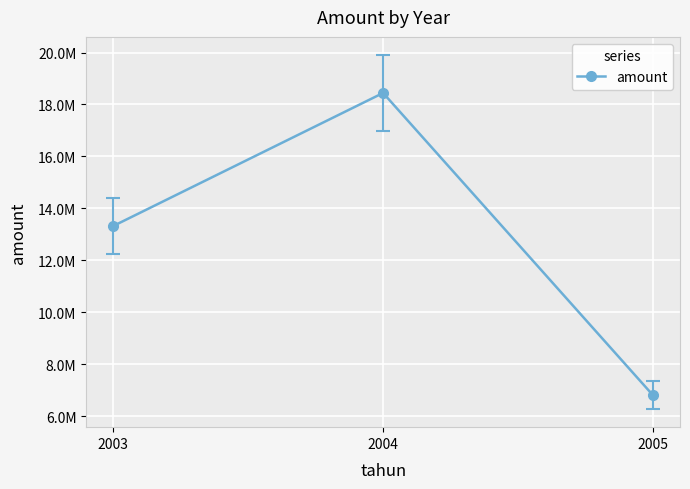

Rank the categories by value from lowest to highest.

2005, 2003, 2004